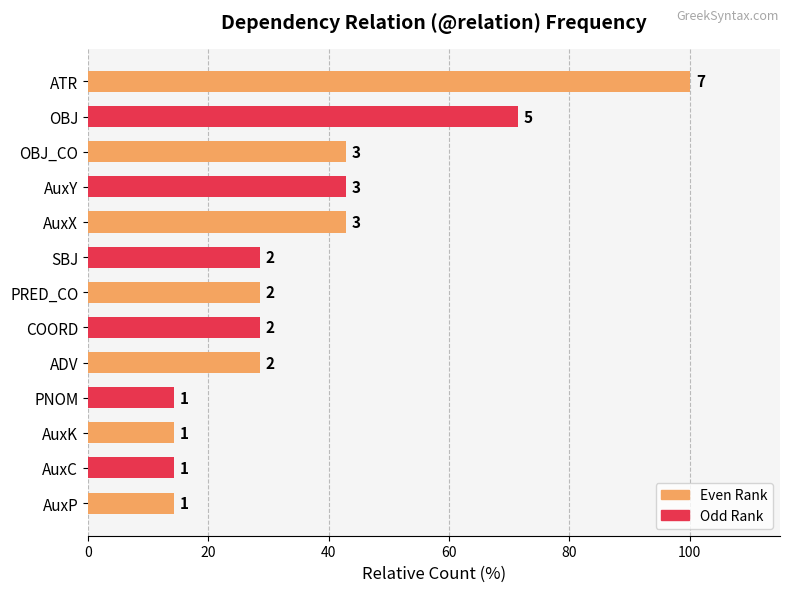

Are the bars horizontal?

Yes